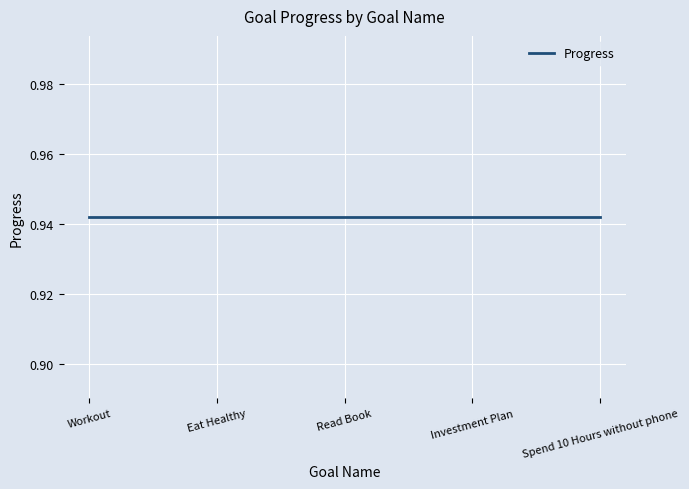

What is the average value of the Progress series?

0.9